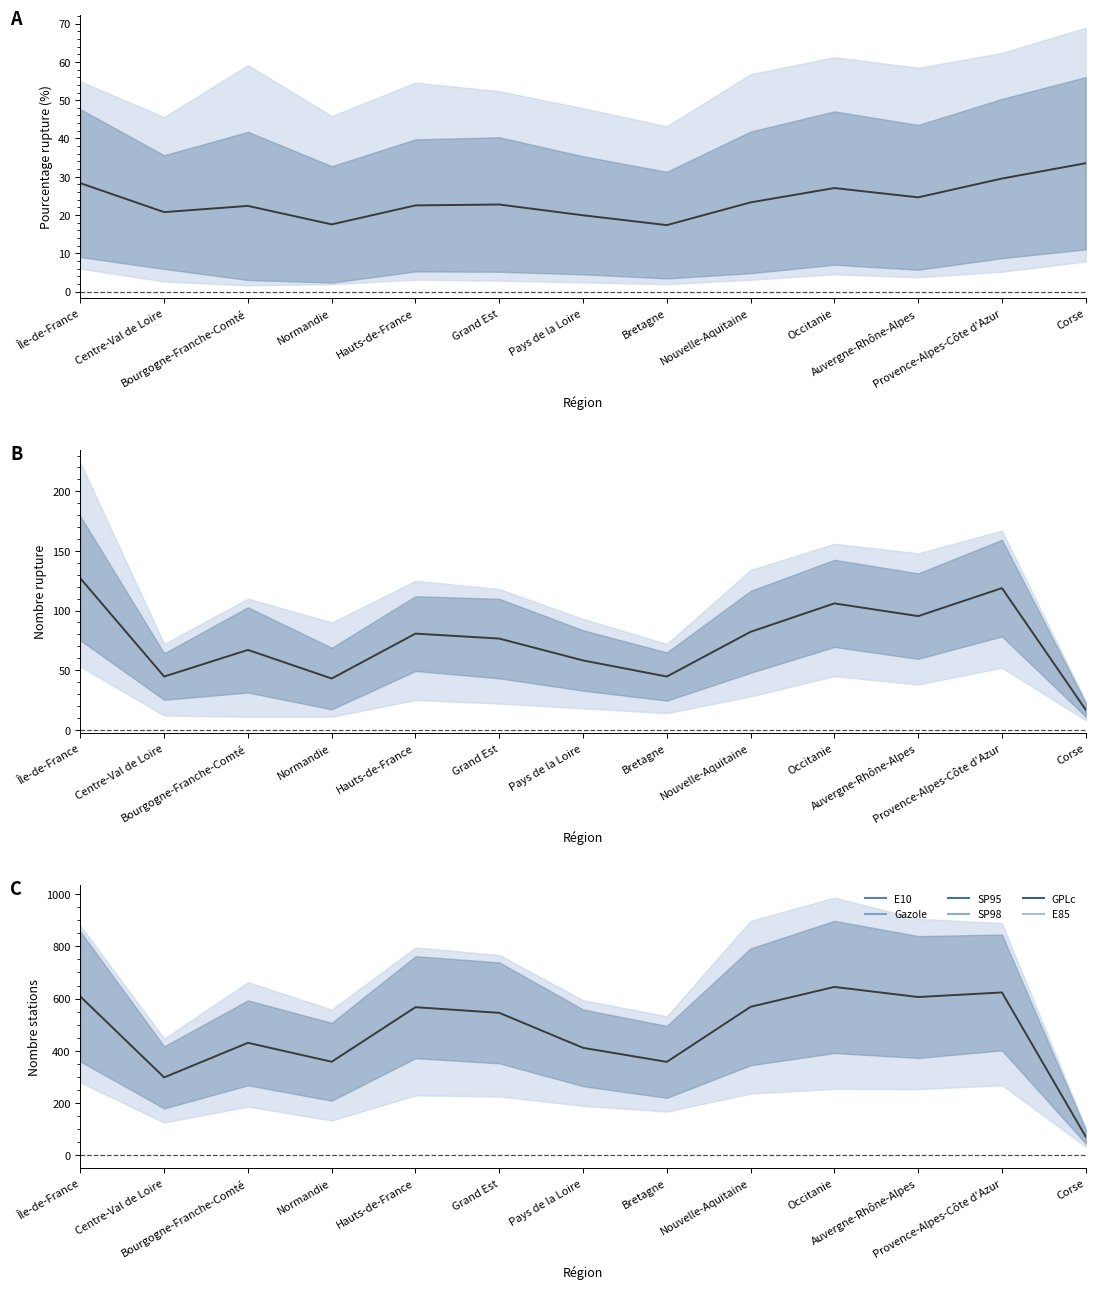

What is the label of the 5th point from the left?

Hauts-de-France